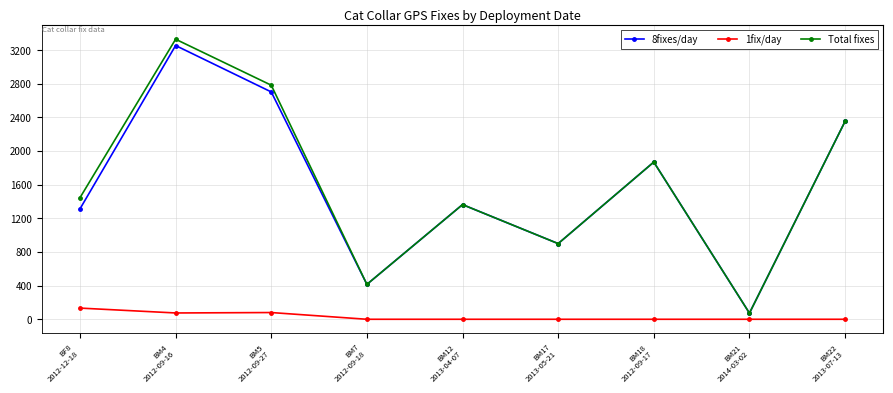

What is the maximum value for 1fix/day?

133